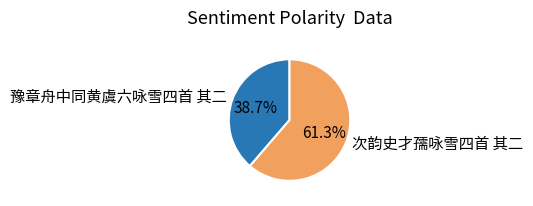

Does 次韵史才孺咏雪四首 其二 account for over 50% of the chart?

Yes